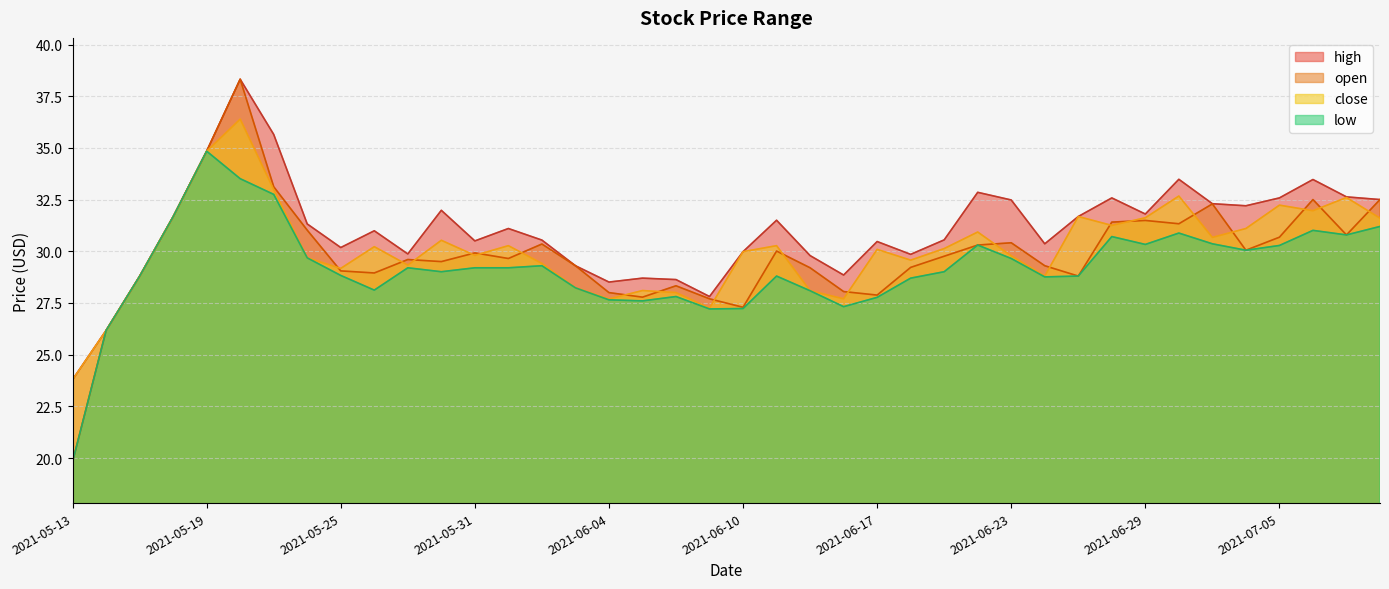

What position from the left is 2021-06-11?

22